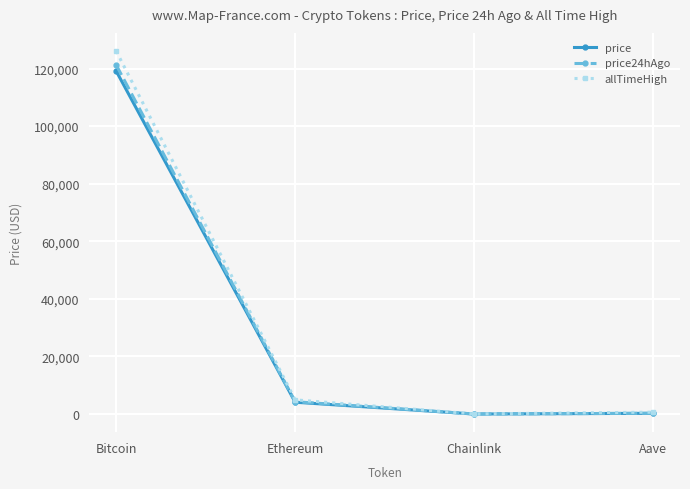

What is the sum of all allTimeHigh values?

131740.4